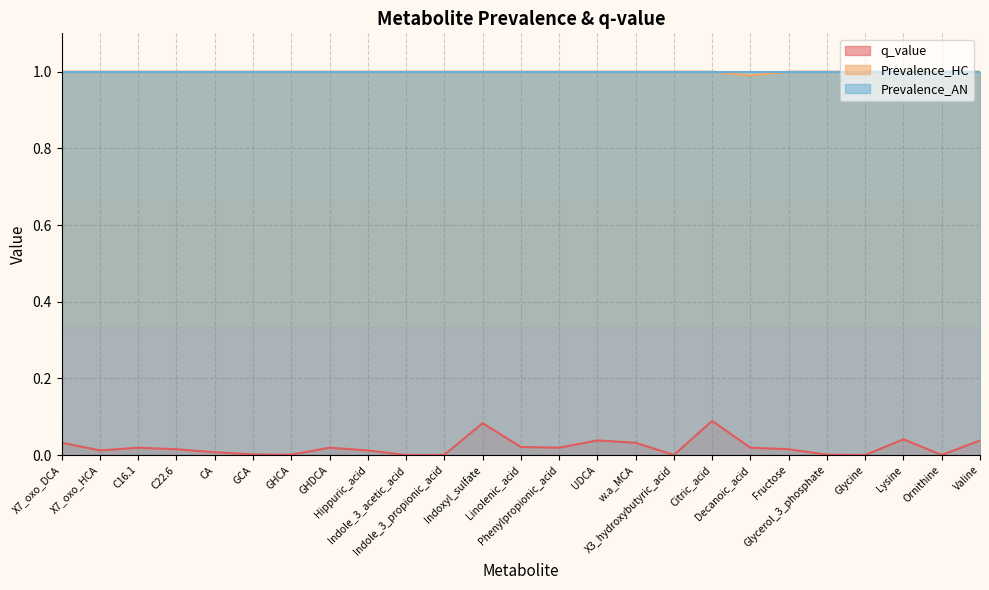

How many lines are shown in the chart?

3